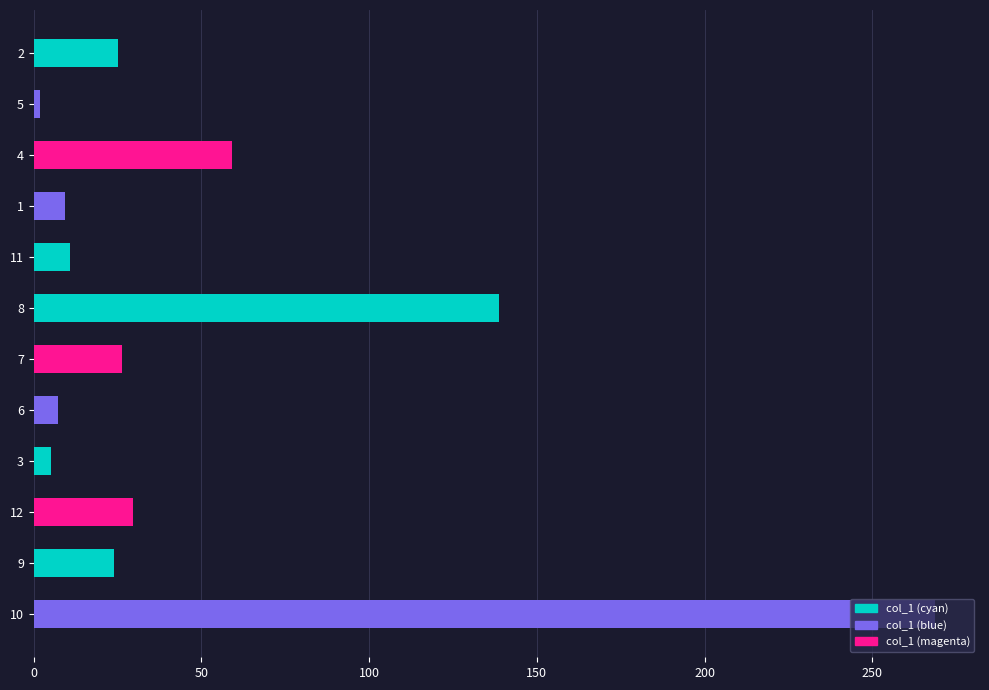

Which category has the lowest value across all series?

5